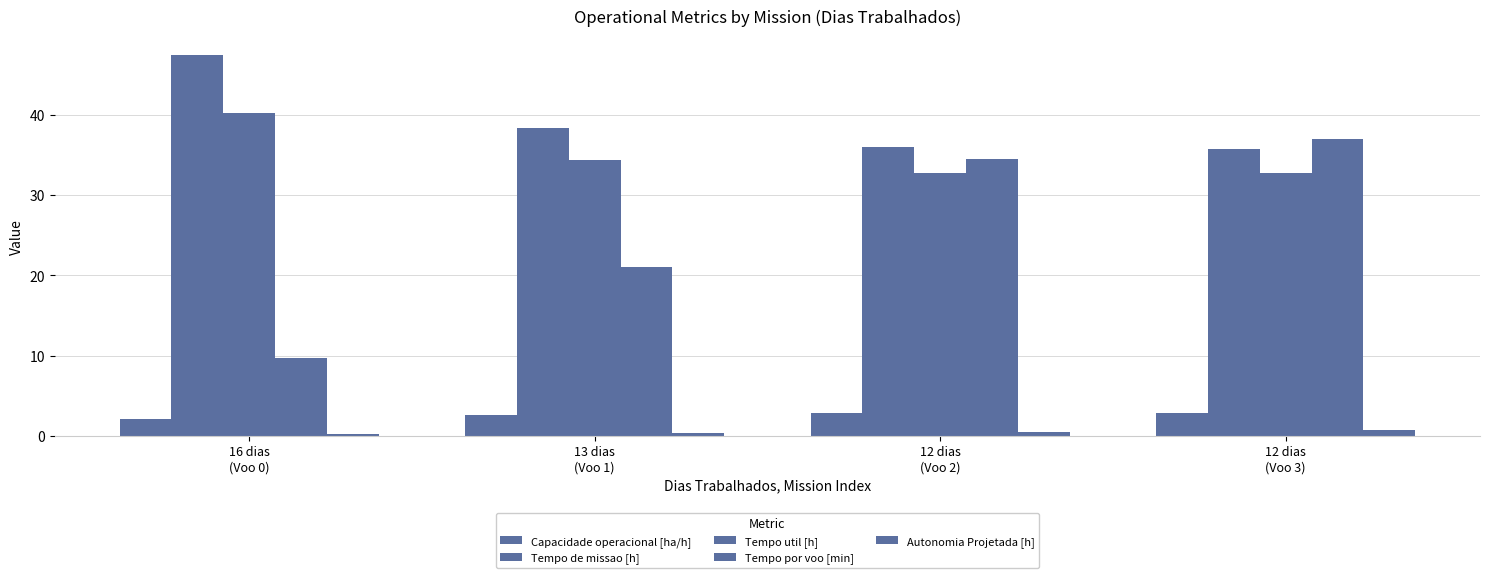

How many data points in Tempo de missao [h] are above 38?

2